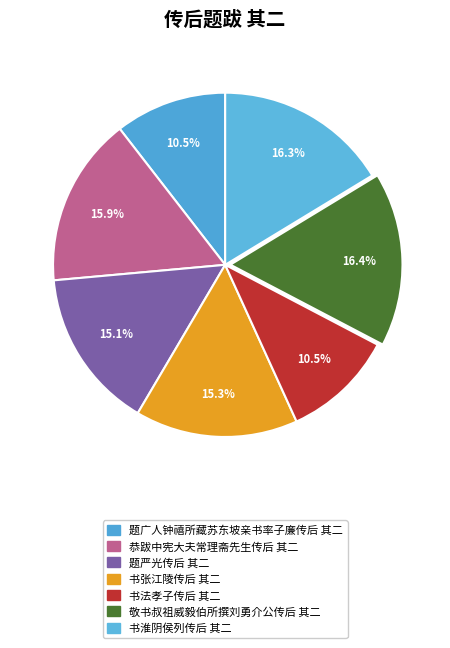

True or false: 书淮阴侯列传后 其二 accounts for 16% of the total.

True